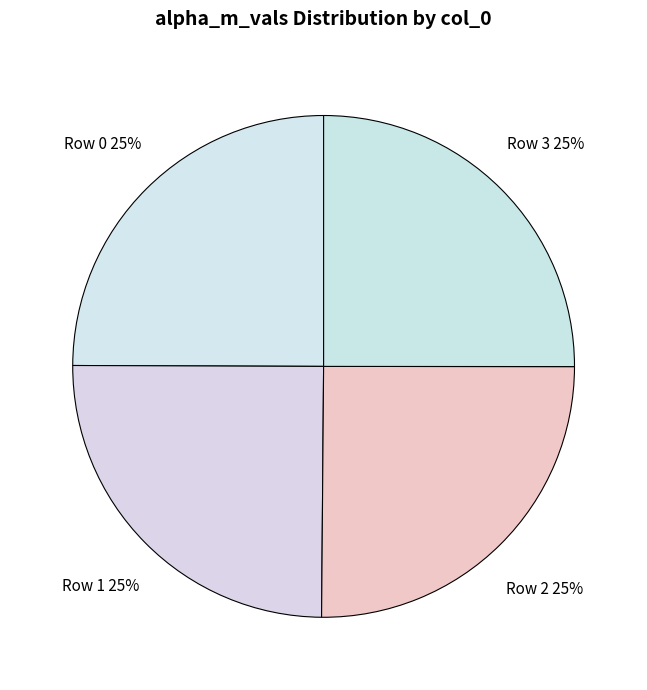

To the nearest percent, what is the average slice percentage?

25%